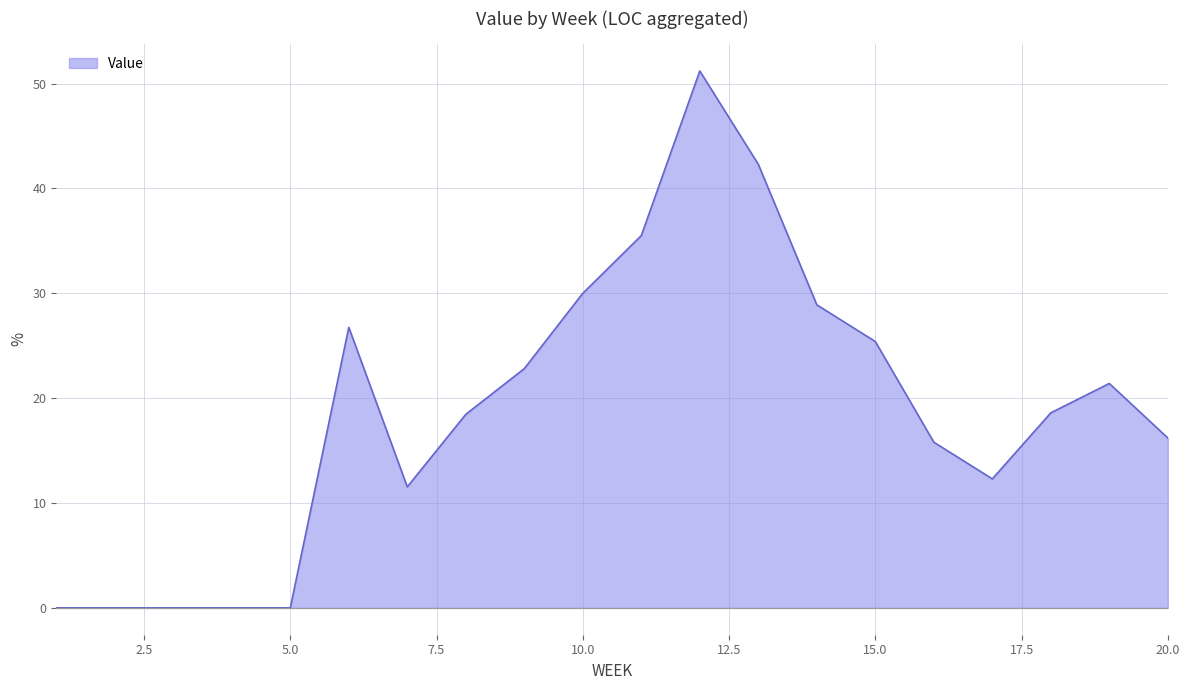

At which label does the data first exceed 18?

6